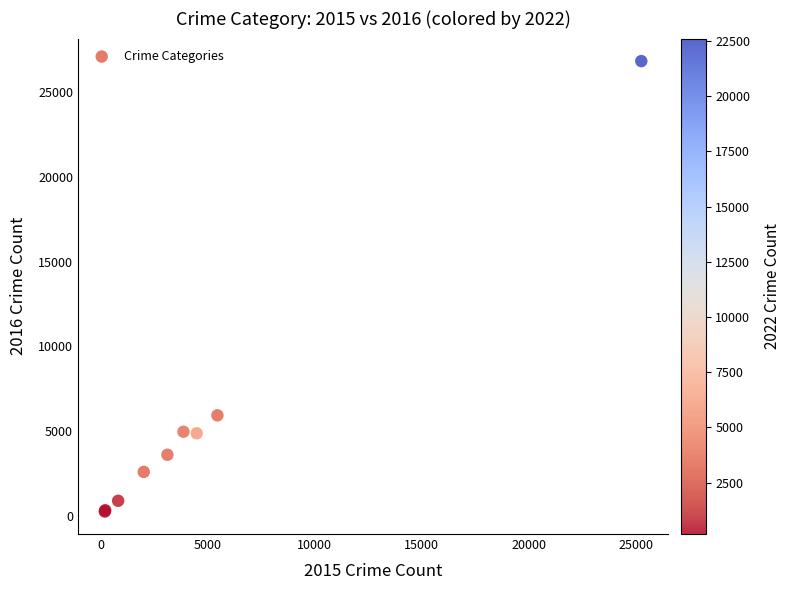

What Y value in the scatter plot is closest to 13548?

5925